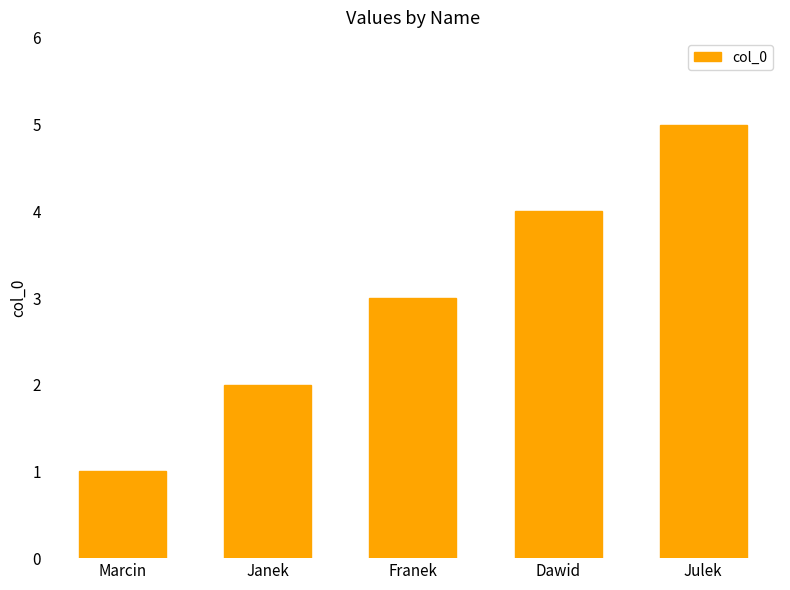

What is the sum of the values at Janek and Franek?

5